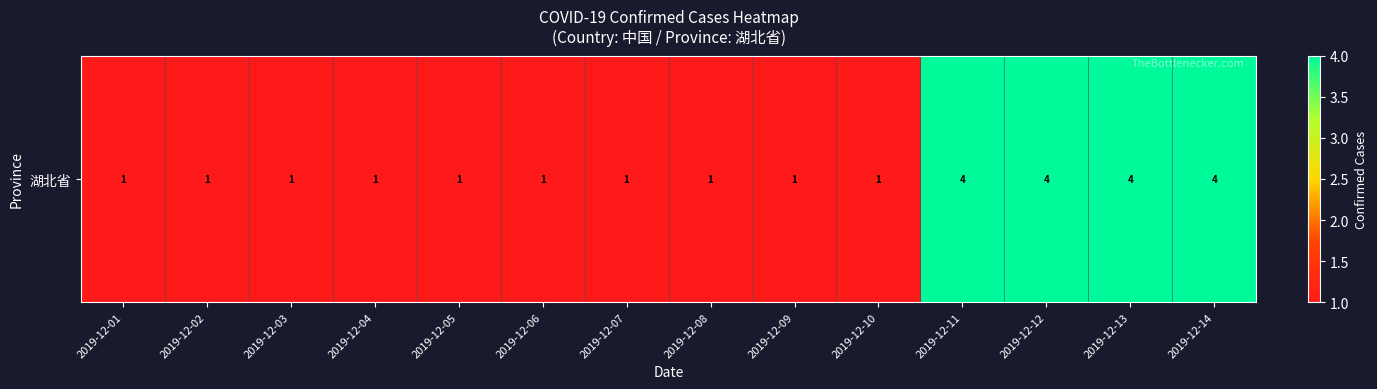

Rank the categories by value from lowest to highest.

2019-12-01, 2019-12-02, 2019-12-03, 2019-12-04, 2019-12-05, 2019-12-06, 2019-12-07, 2019-12-08, 2019-12-09, 2019-12-10, 2019-12-11, 2019-12-12, 2019-12-13, 2019-12-14